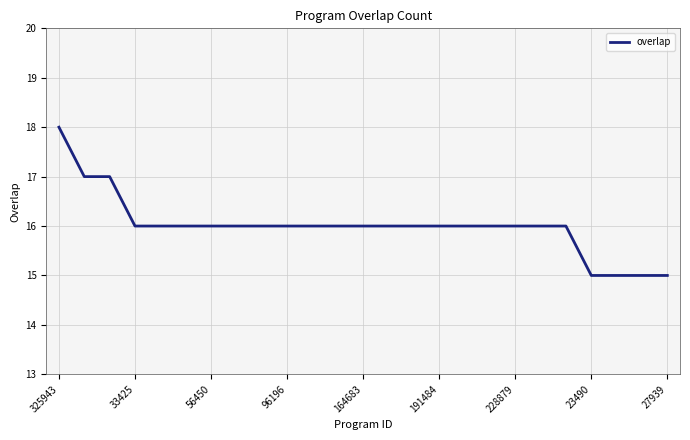

What is the maximum value shown in the chart?

18